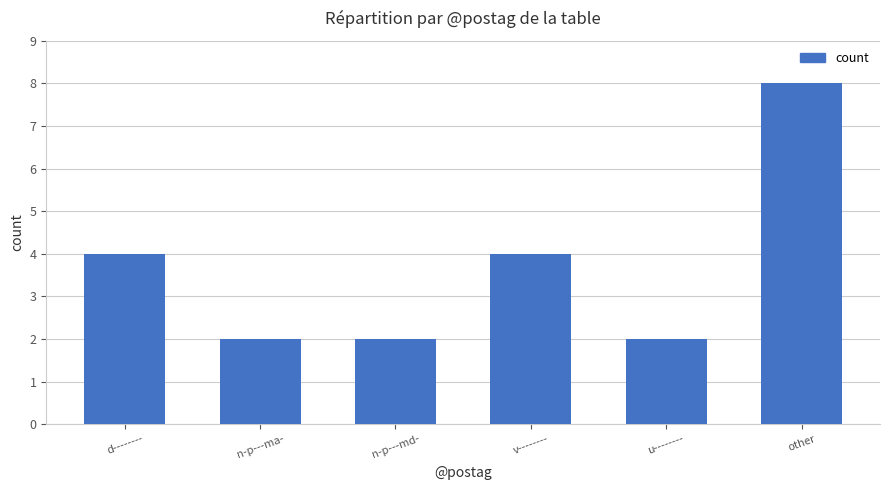

Reading left to right, what are all the values shown in this chart?

4	2	2	4	2	8